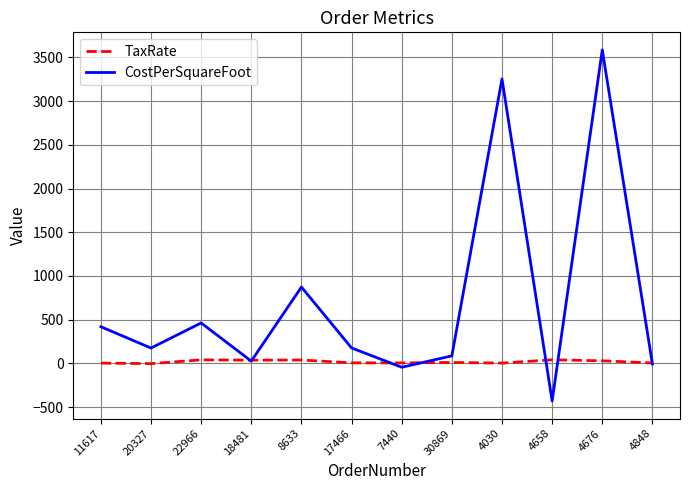

Which label corresponds to the largest value in the chart?

4676